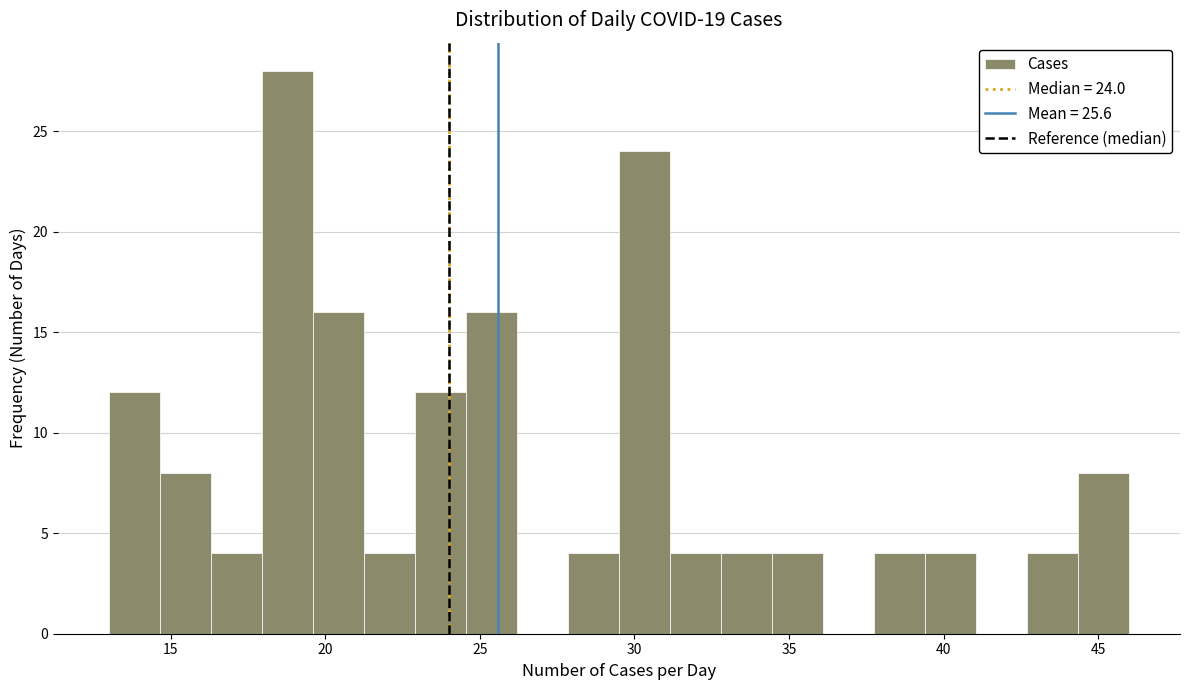

Around what value on the x-axis is the tallest bar? Give the approximate position of its centre, as read against the axis.

19.0